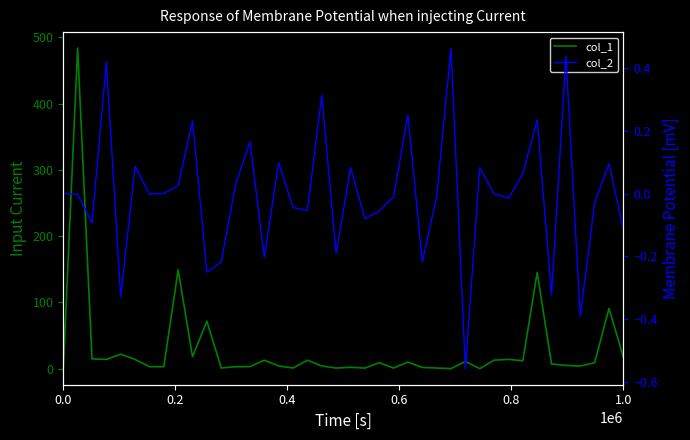

True or false: col_1 has more than 0 points higher than both neighbors.

True